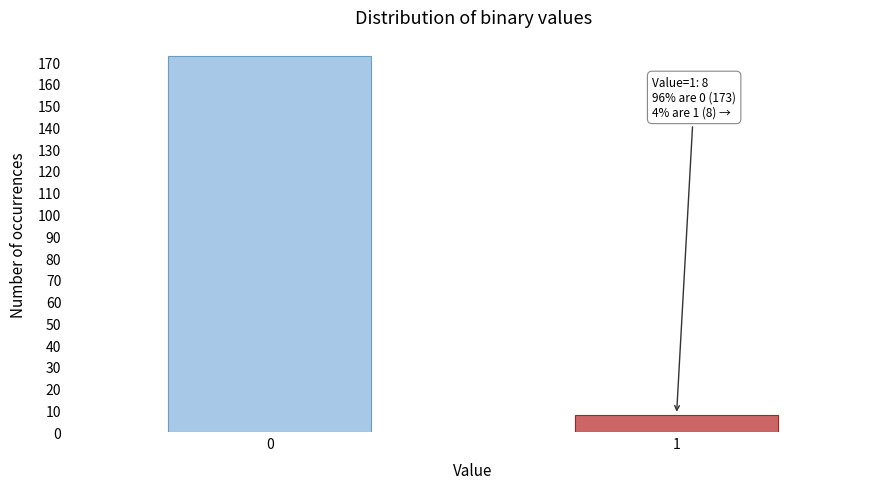

Reading right to left, what are all the values shown in this chart?

1=8	0=173